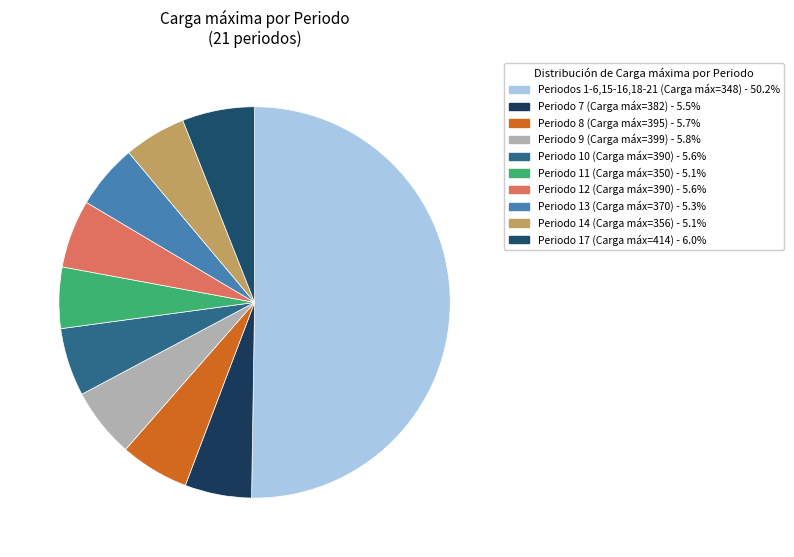

Count the number of slices in the pie.

10